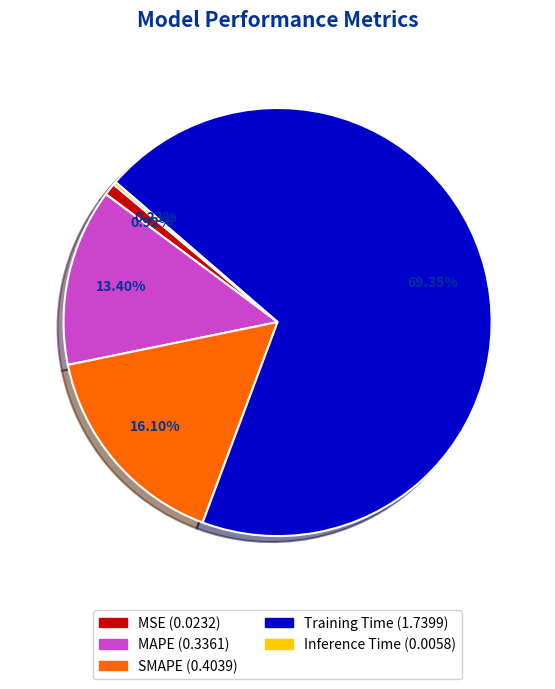

True or false: Training Time accounts for 69% of the total.

True